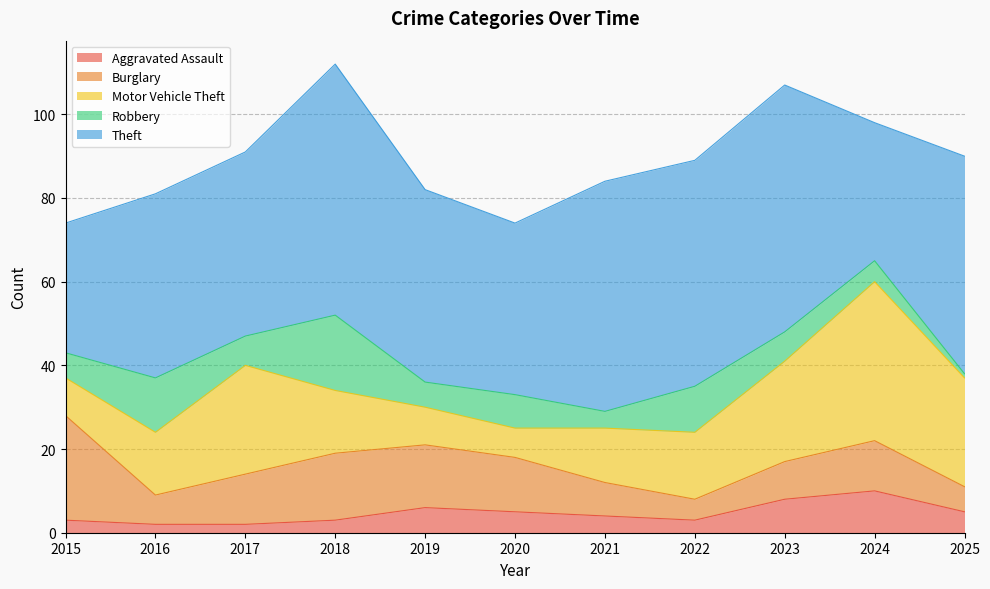

List the series in order of their peak value, lowest first.

Aggravated Assault, Robbery, Burglary, Motor Vehicle Theft, Theft